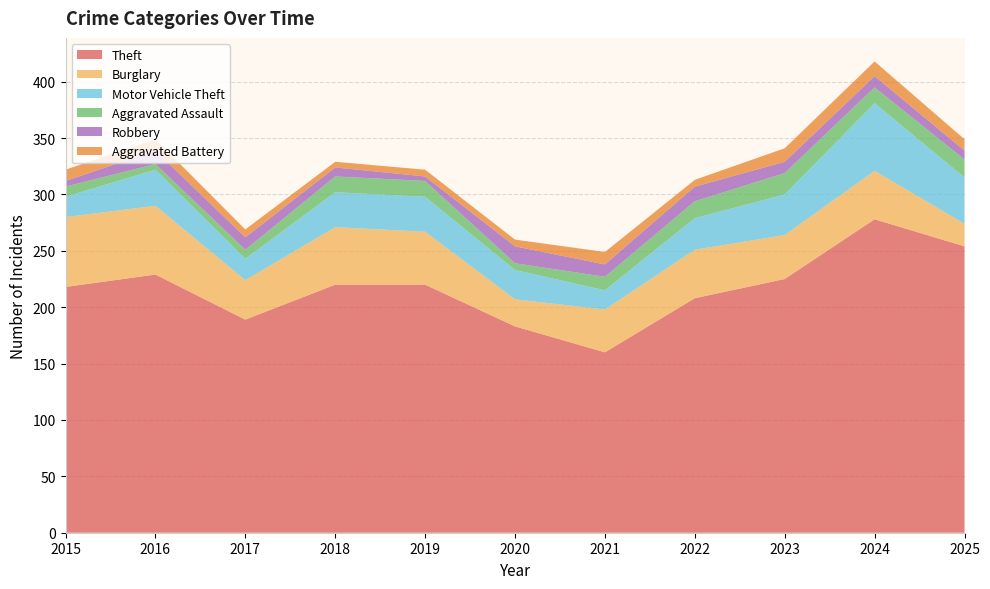

Reading left to right, what are all the values shown in this chart?

Theft: 218	229	189	220	220	183	160	208	225	278	254
Burglary: 62	61	35	51	47	24	38	43	39	43	20
Motor Vehicle Theft: 18	32	19	31	31	26	17	28	36	60	41
Aggravated Assault: 9	5	8	14	14	6	12	15	19	14	16
Robbery: 5	12	11	8	4	15	11	13	10	10	8
Aggravated Battery: 10	10	7	5	6	6	11	6	12	13	10